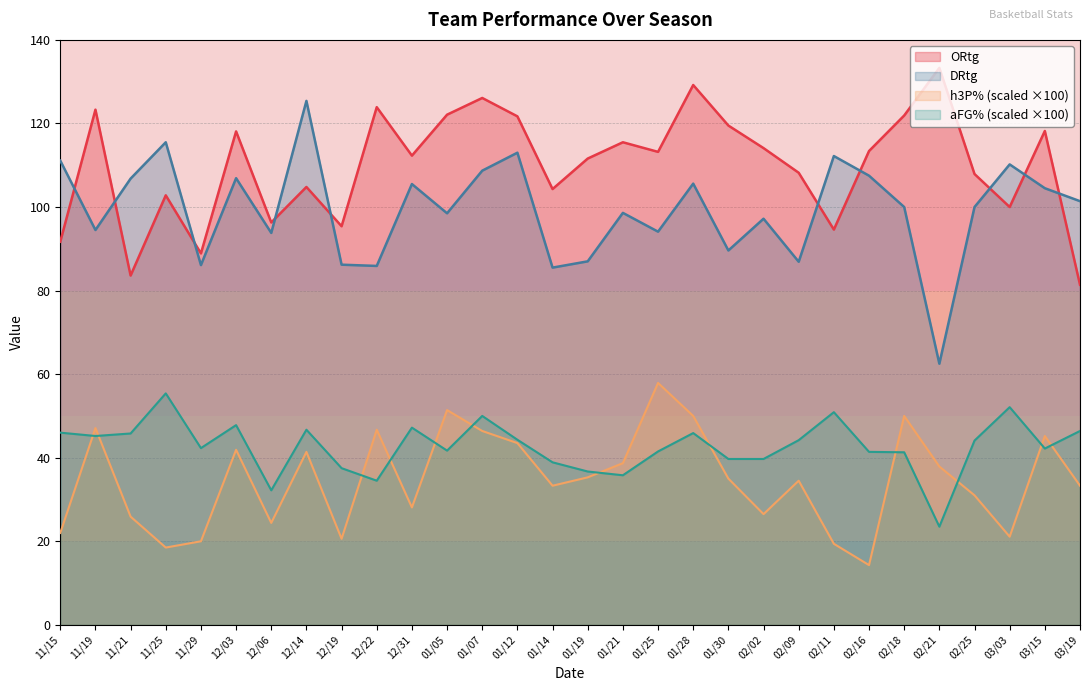

At how many categories does at least one series exceed 81?

30